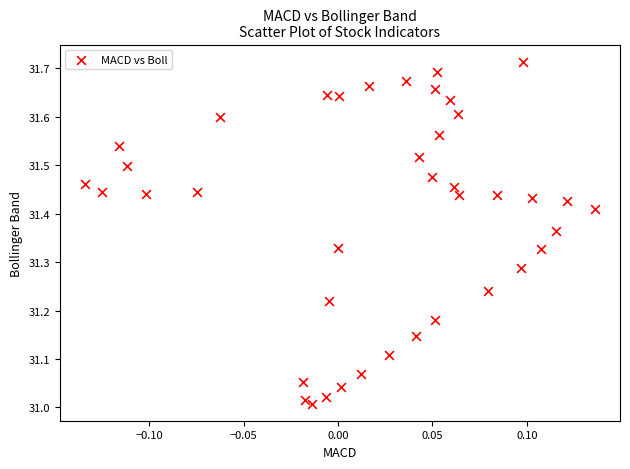

What is the range of X values (max minus min)?

0.3